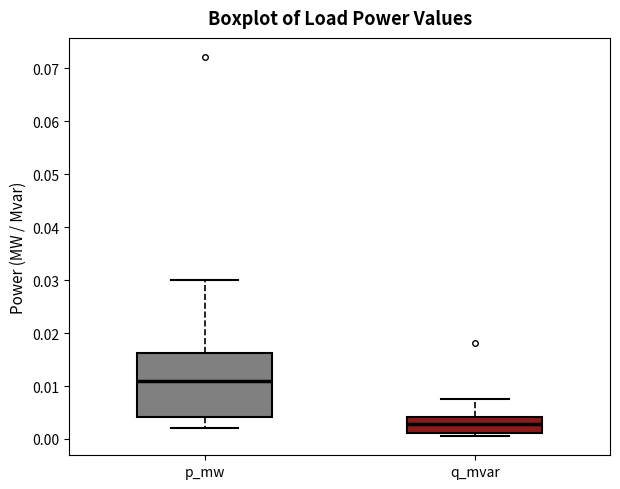

Where is the lower edge of the box for q_mvar on the y-axis? The values are not printed on the chart, so give them approximately, as read against the axis.

0.001